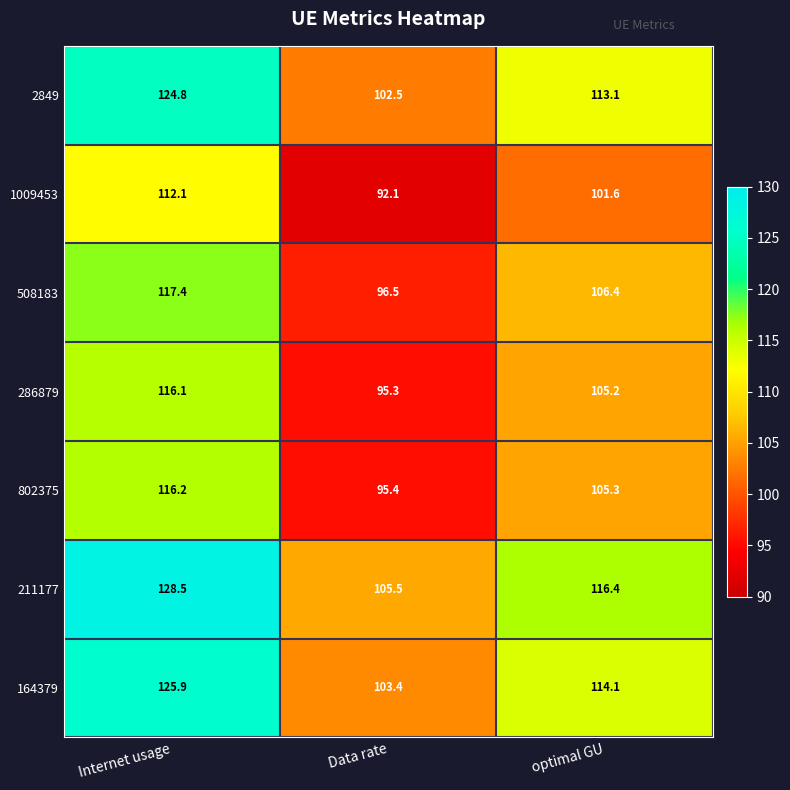

The value of 286879 at optimal GU is 151.9. True or false?

False